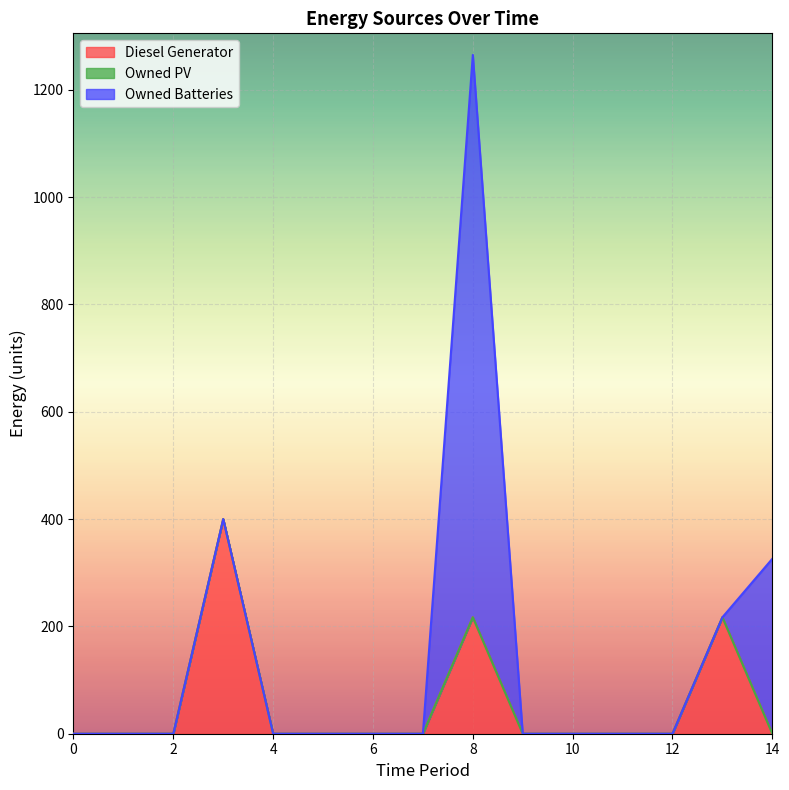

How many values in Owned Batteries are above zero?

2